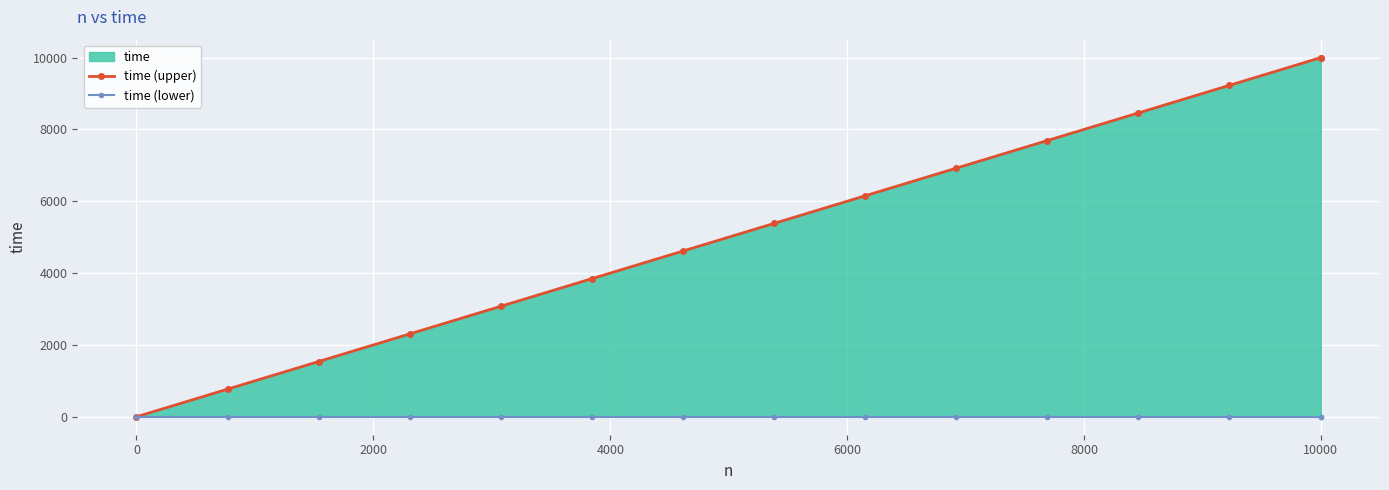

True or false: time (upper) and time (lower) cross at least once.

False